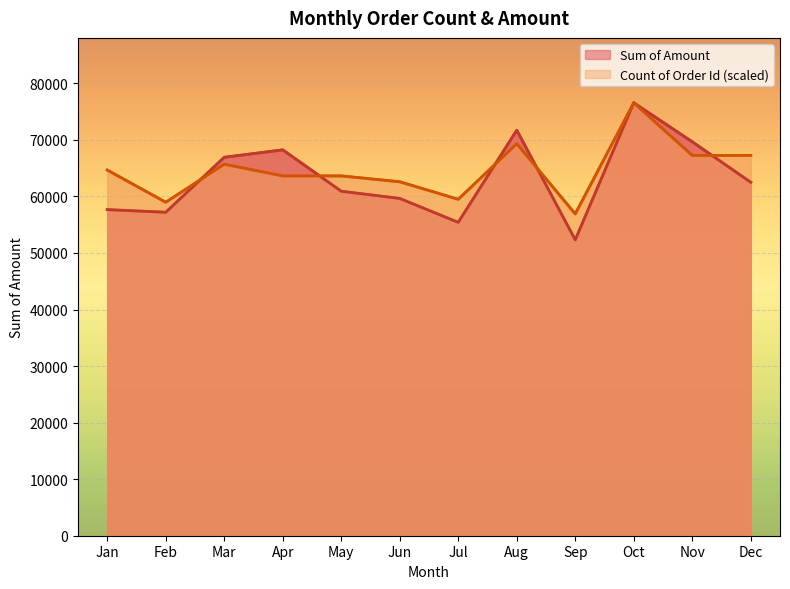

Does the chart display data point markers on the line(s)?

No